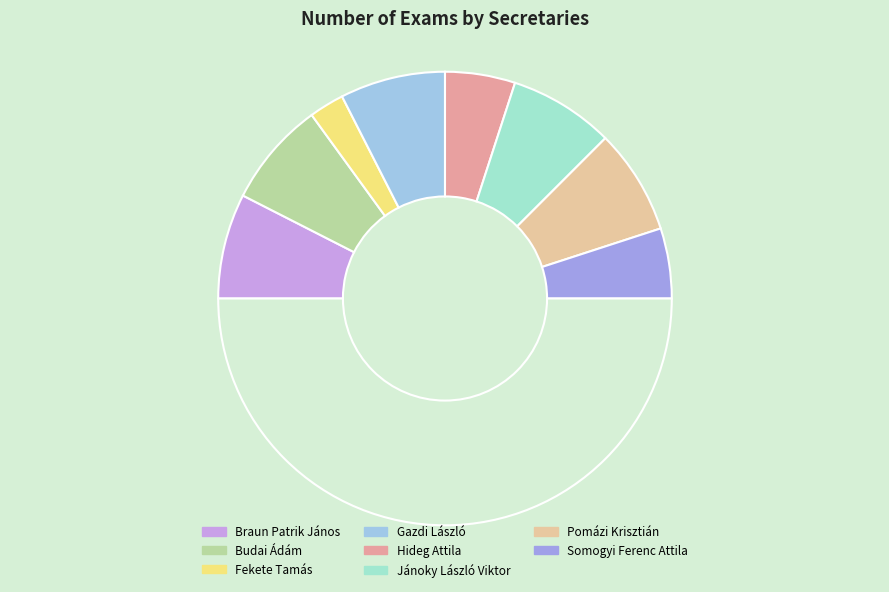

How many slices are in this pie chart?

9